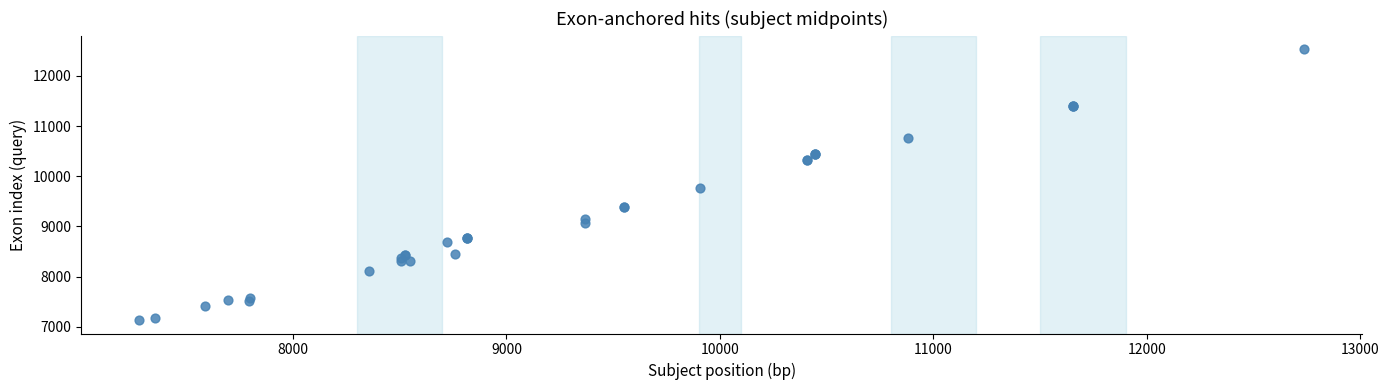

What Y value in the scatter plot is closest to 9832?

9768.1